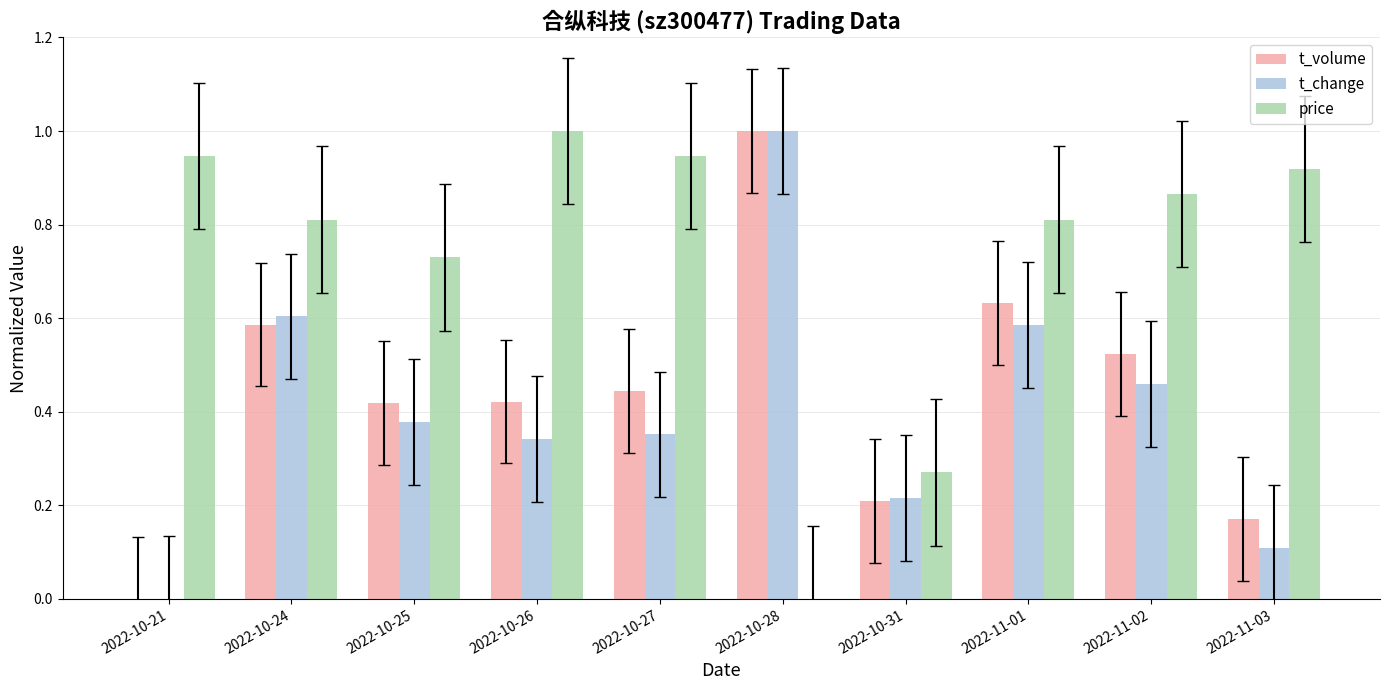

What is the total value across all series at 2022-10-27?

1.7